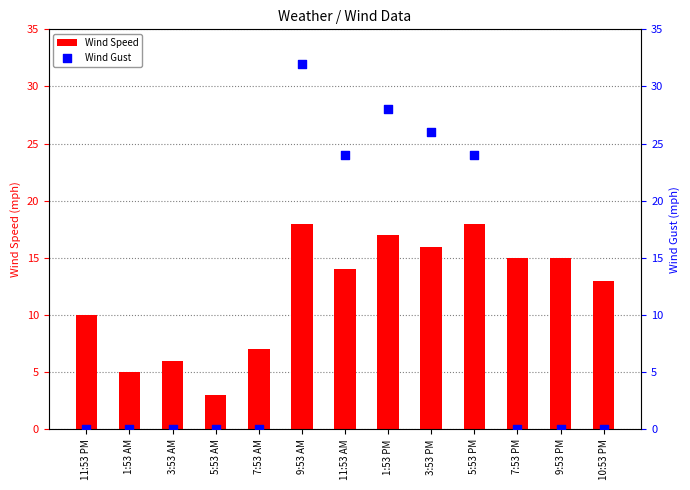

What is the total value across all series at 7:53 PM?

15